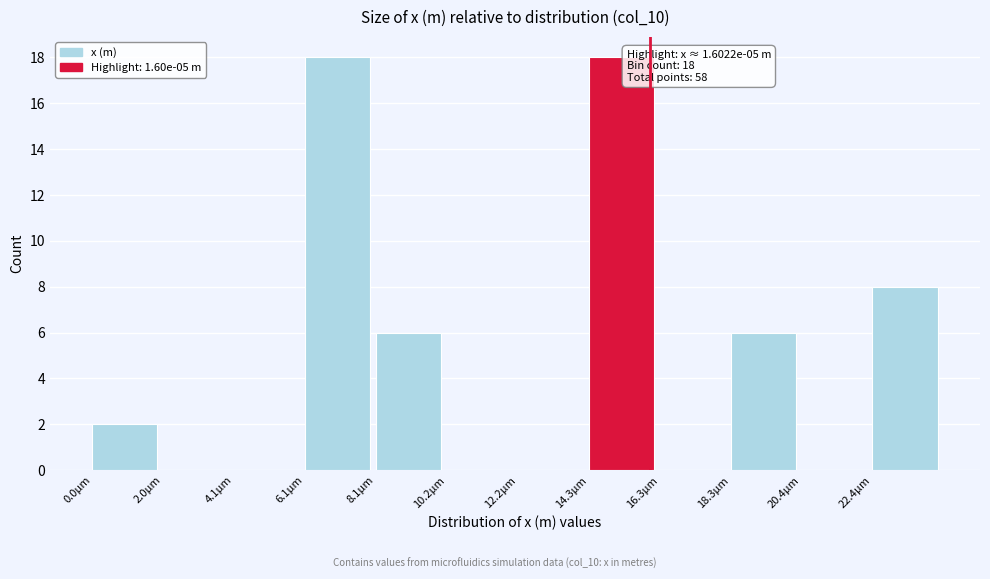

Reading left to right, list all the values displayed in this chart.

0.0µm=2	2.0µm=0	4.1µm=0	6.1µm=18	8.1µm=6	10.2µm=0	12.2µm=0	14.3µm=18	16.3µm=0	18.3µm=6	20.4µm=0	22.4µm=8